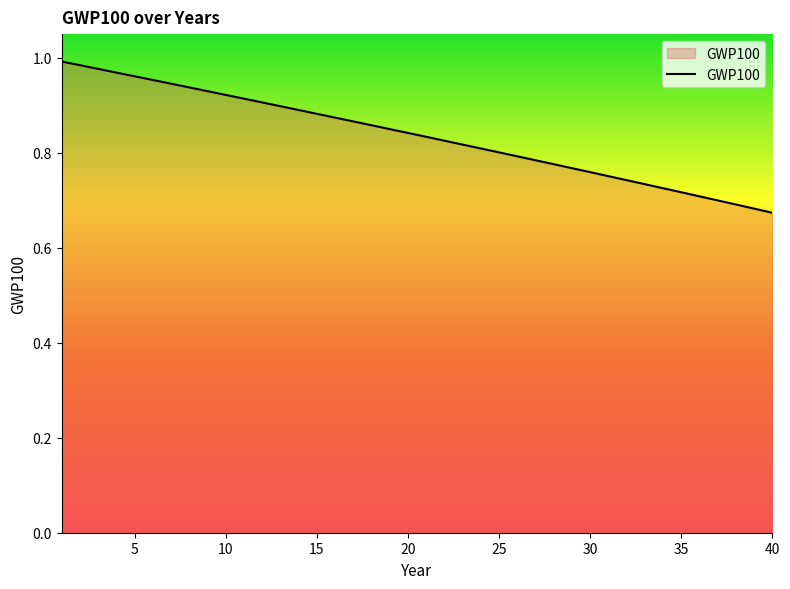

What is the difference between the maximum and minimum values?

0.3